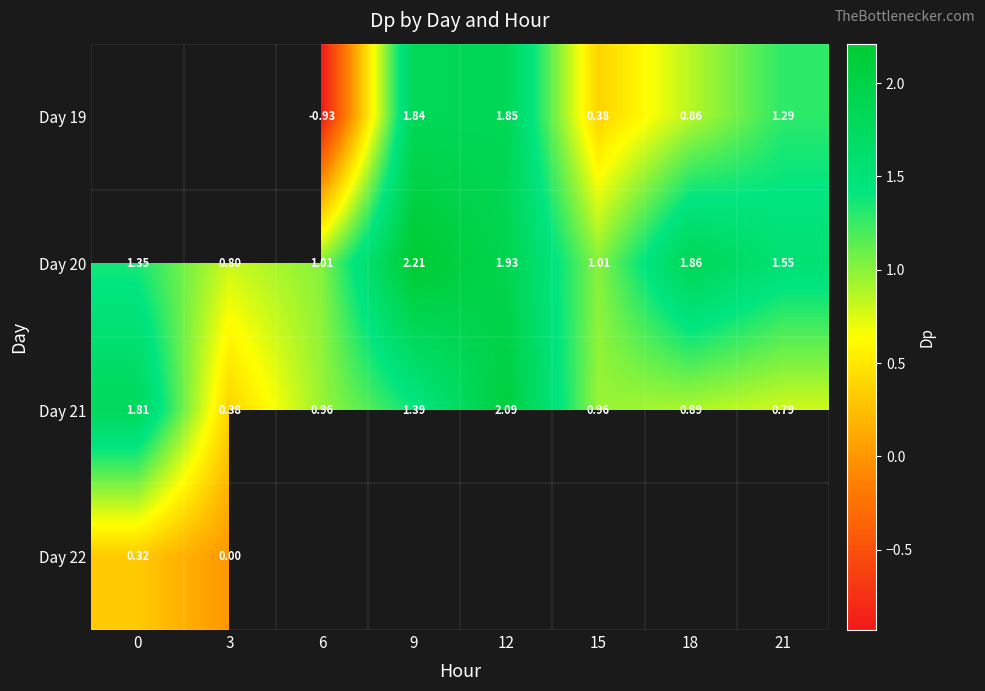

What is the spread (max minus min) of values at 18?

1.0